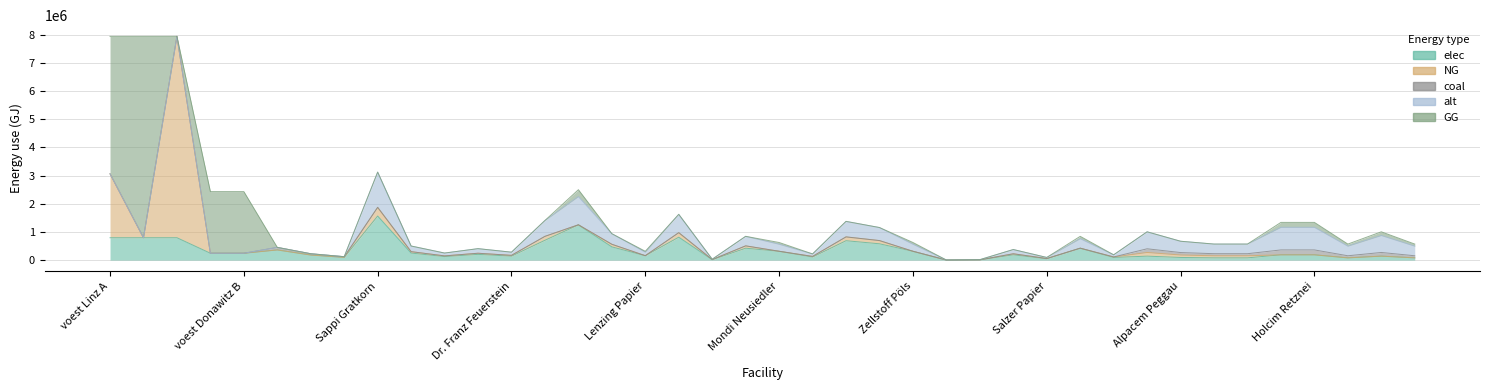

True or false: coal and NG intersect in this chart.

True